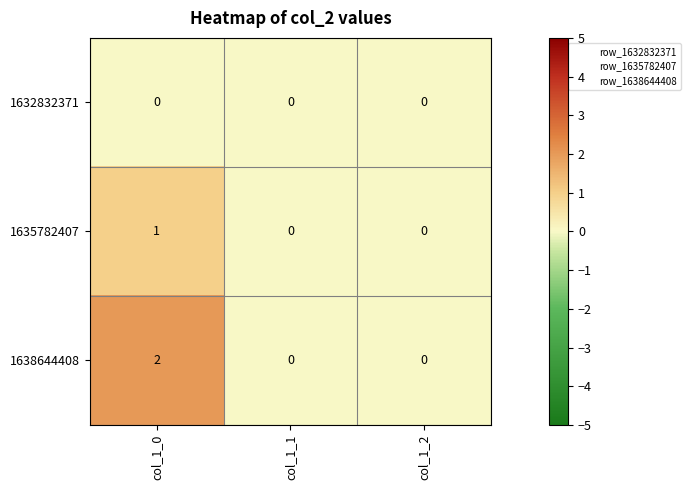

Reading left to right, transcribe all the data shown in this chart.

1632832371: 0	0	0
1635782407: 1	0	0
1638644408: 2	0	0